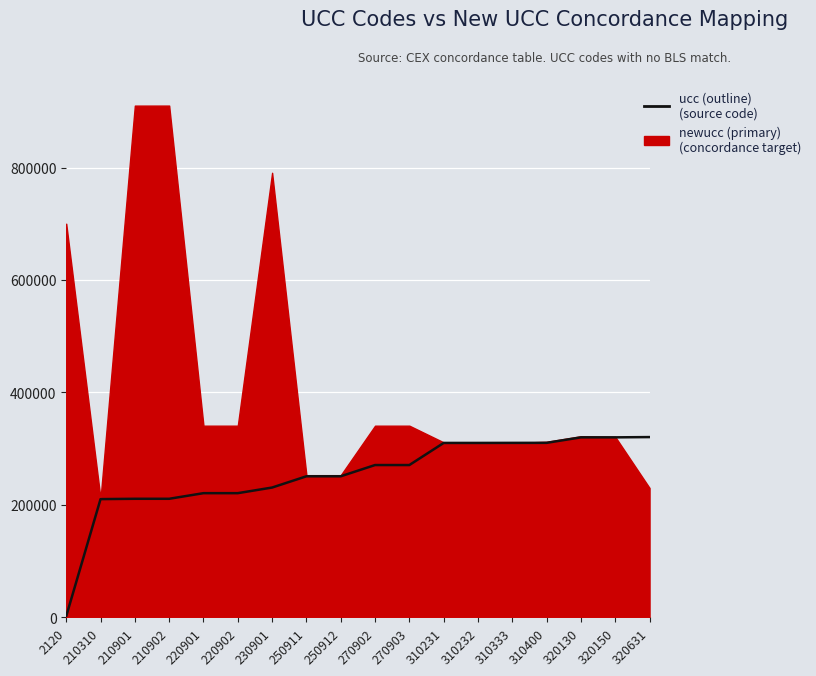

True or false: the data shows 493532 at 320130.

False